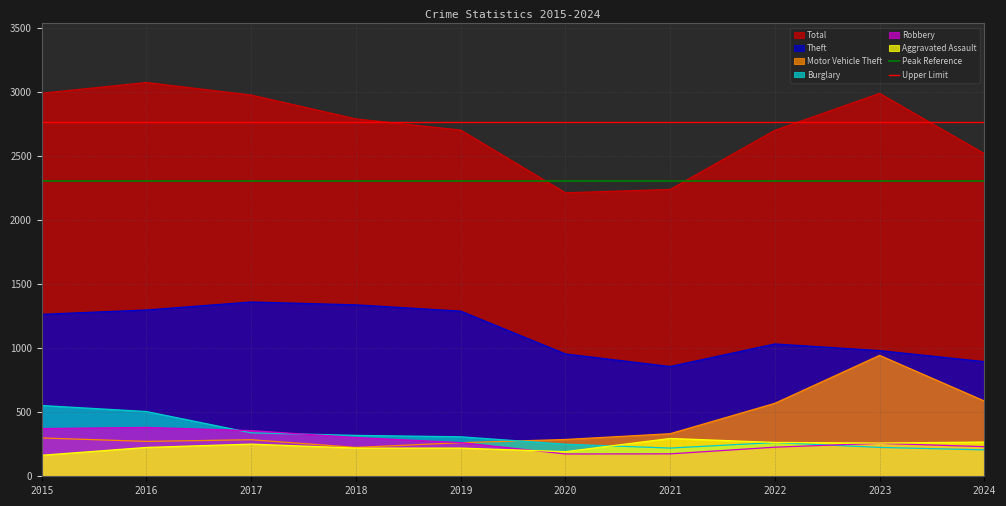

Is the value of Total at 2022 greater than the value of Burglary at 2023?

Yes